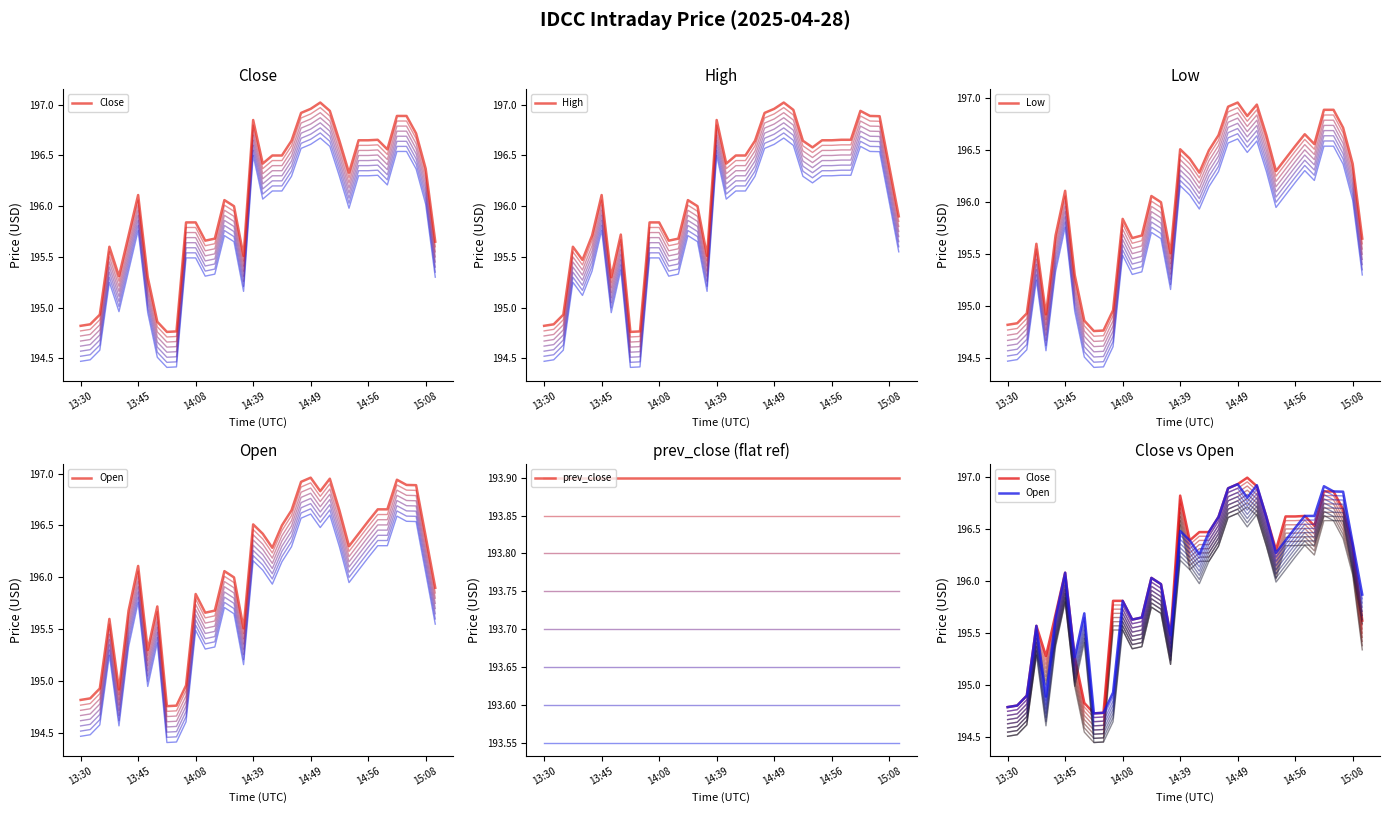

The value of Close at 22 is 283.9. True or false?

False